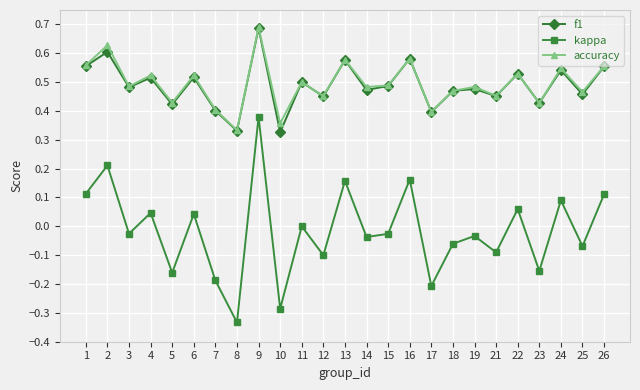

What are all the series names shown in the legend?

f1, kappa, accuracy